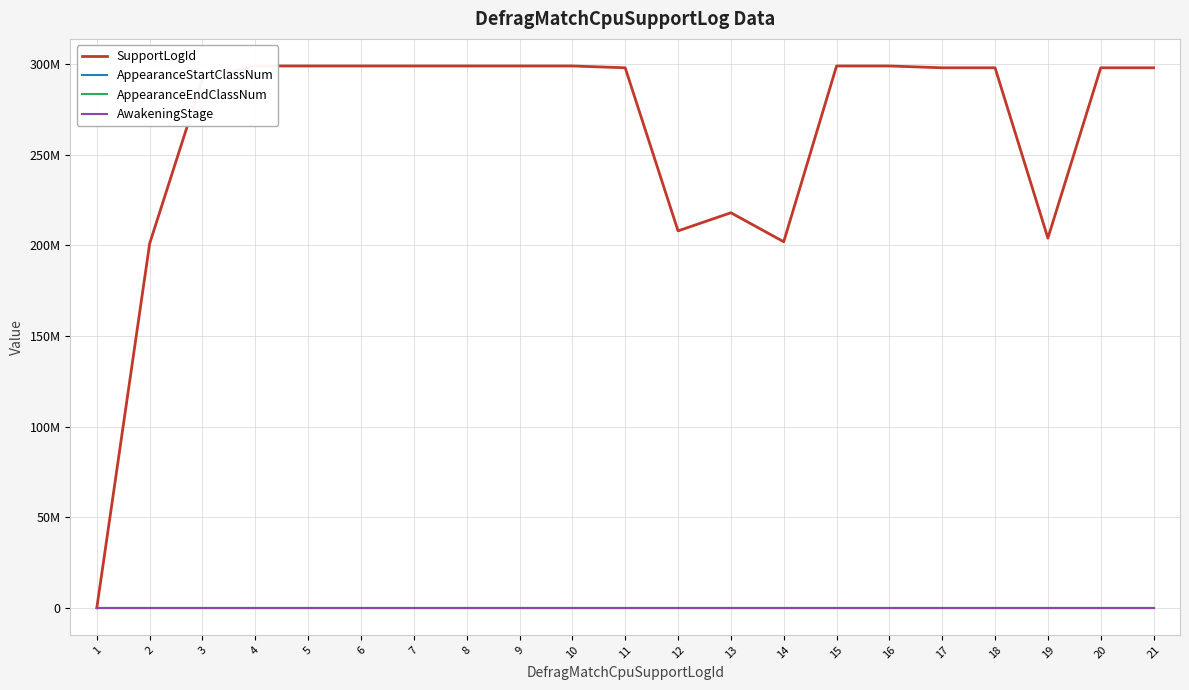

Does the chart display data point markers on the line(s)?

No